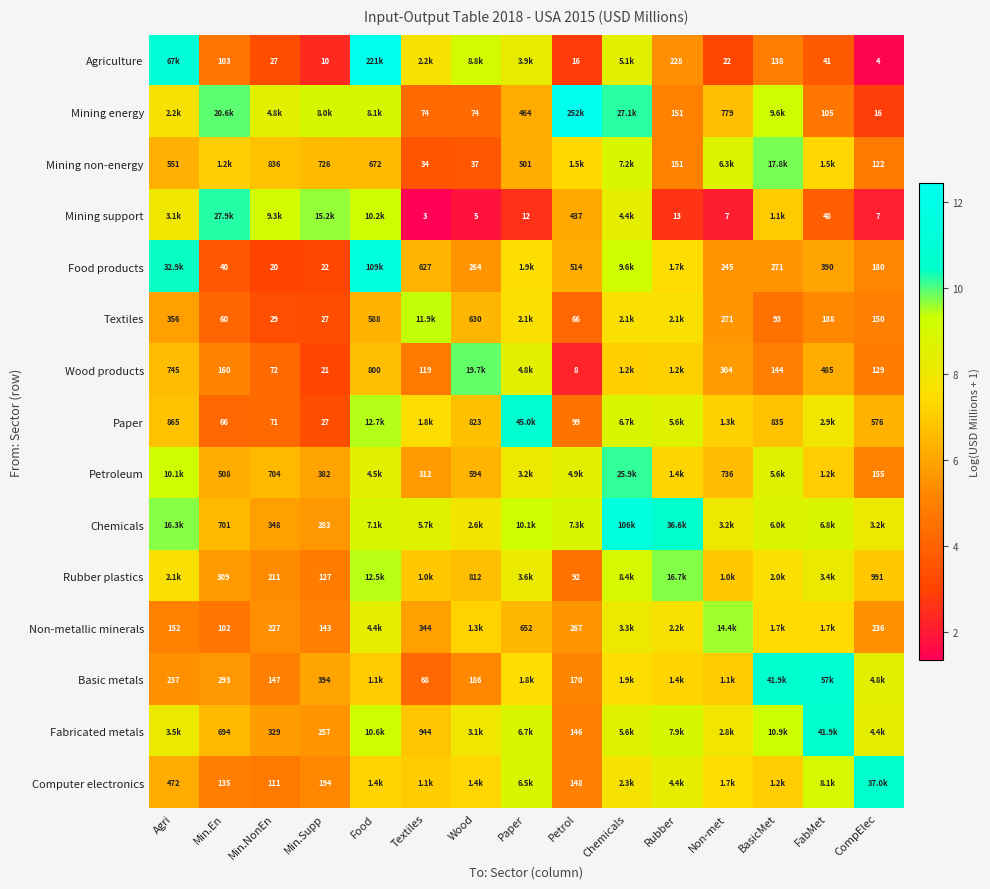

Is the value of Food products at CompElec greater than the value of Mining non-energy at Min.Supp?

No